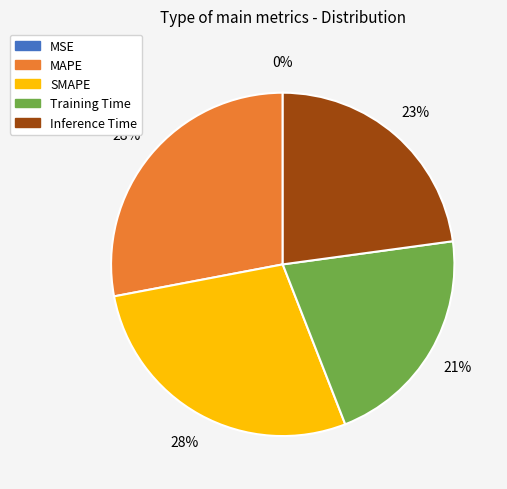

Do Inference Time and SMAPE together represent more than half of the pie?

Yes